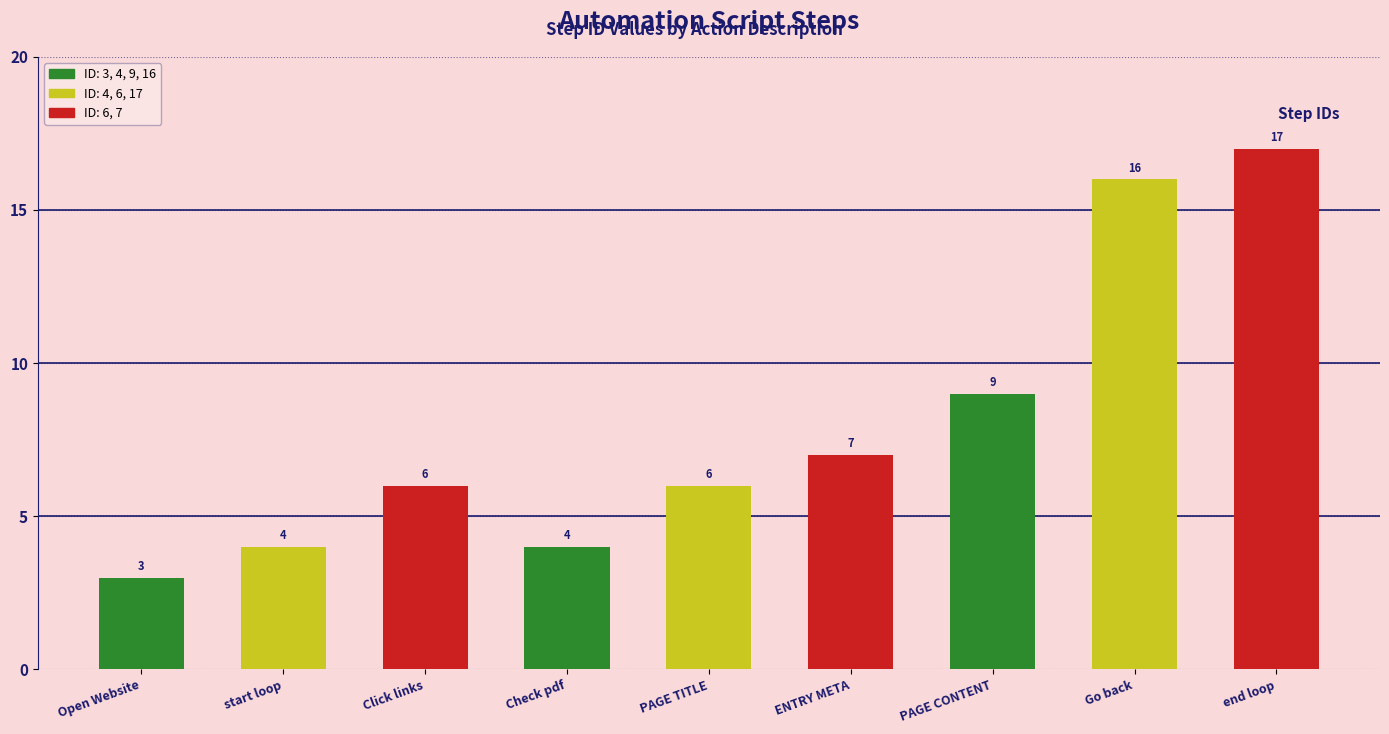

What is the change in value from Open Website to ENTRY META?

+4